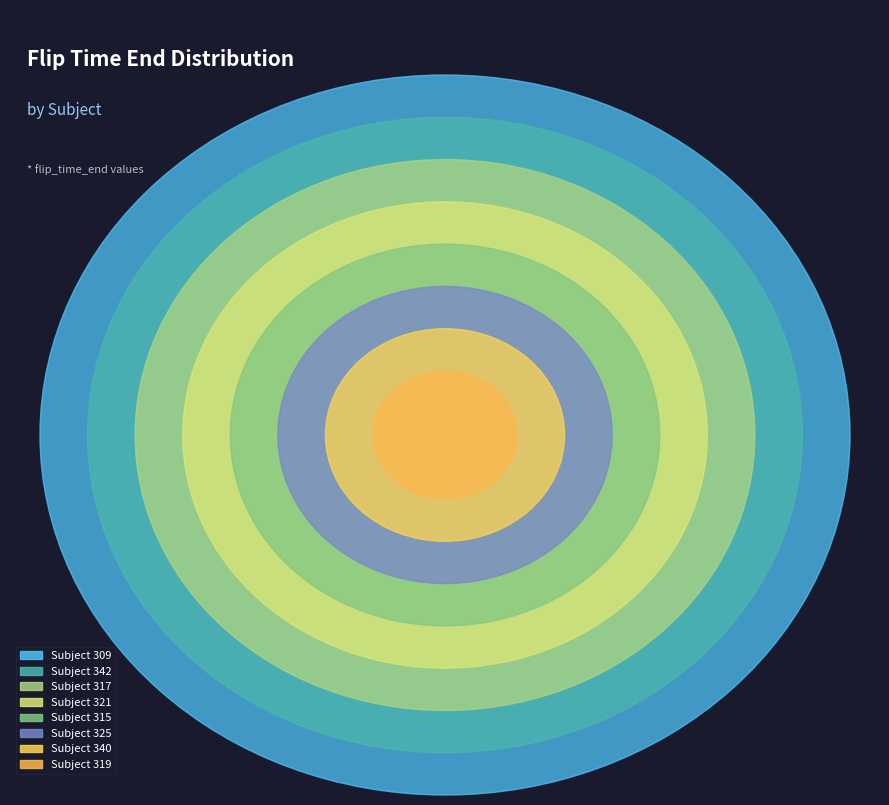

How many segments does this pie chart have?

8